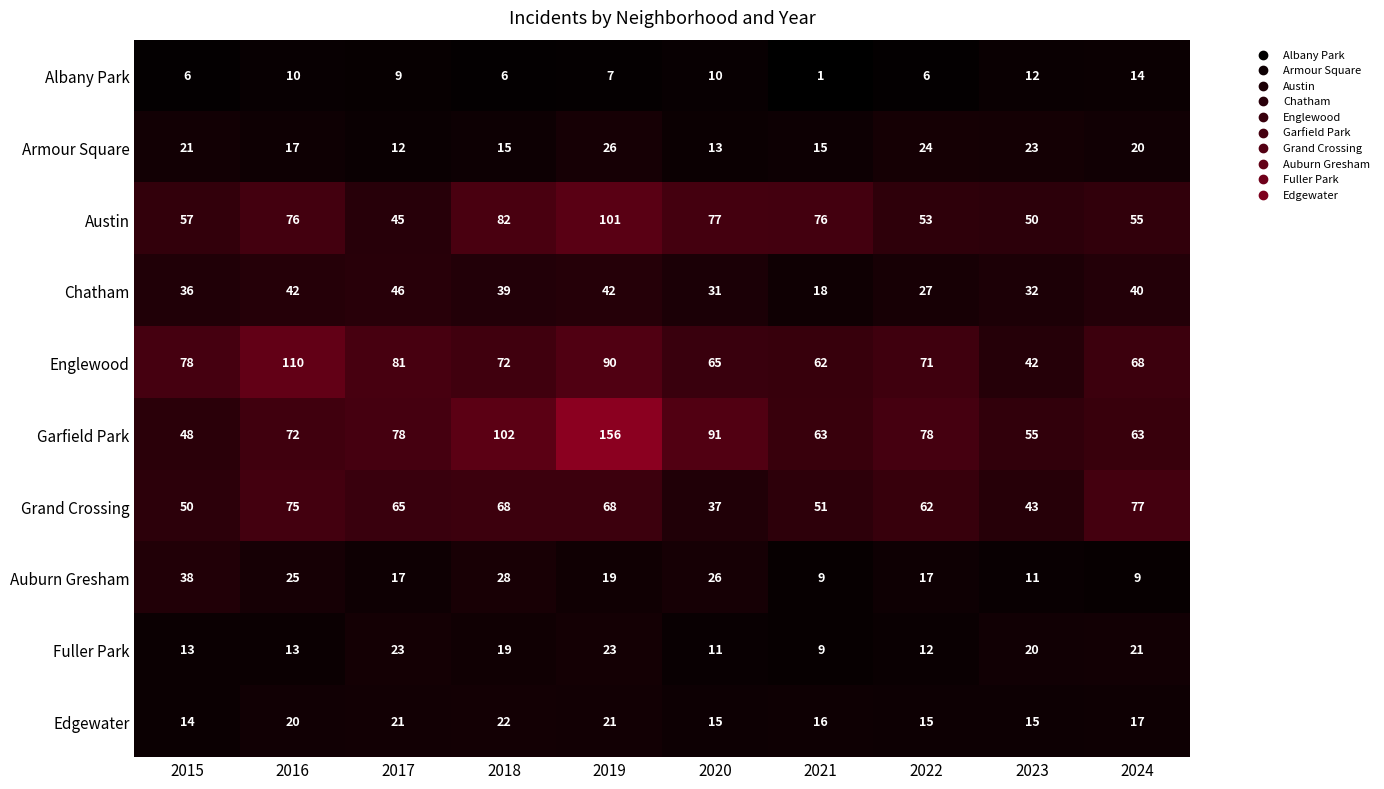

What is the difference between the maximum and minimum values in the Englewood series?

68